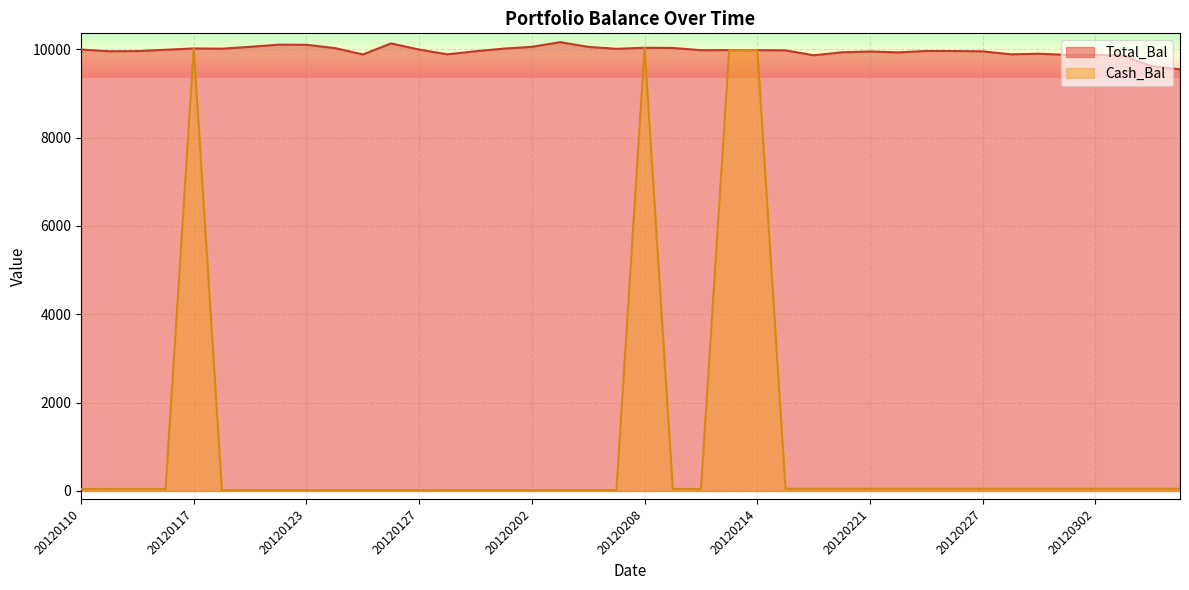

How many lines are shown in the chart?

2